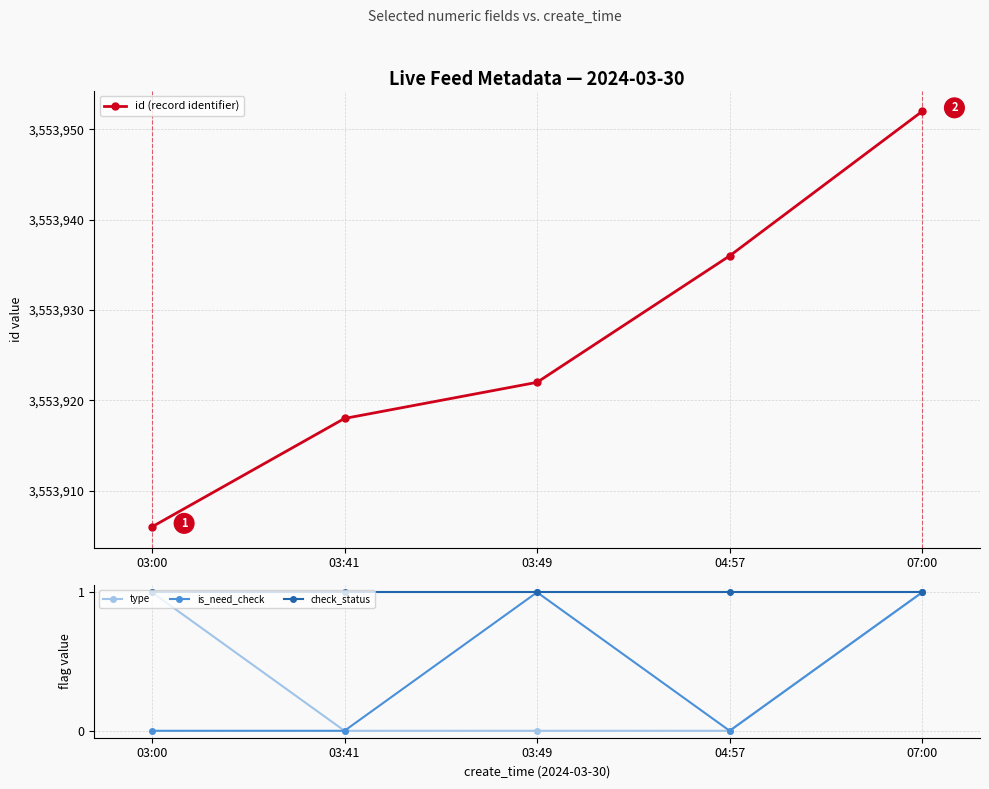

Is the value of check_status at 03:00 greater than the value of id at 04:57?

No